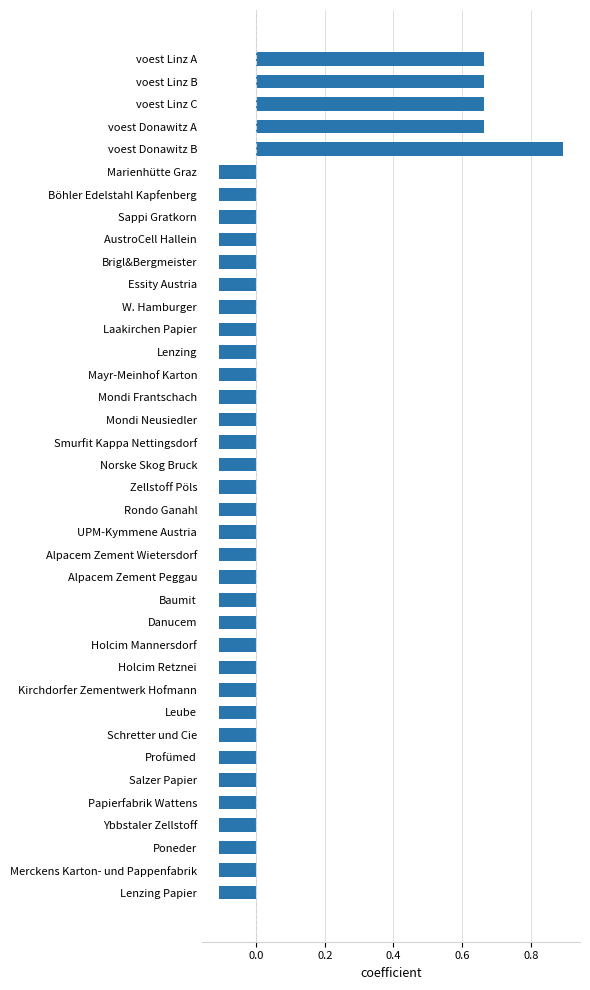

What is the label of the 25th bar from the bottom?

Lenzing